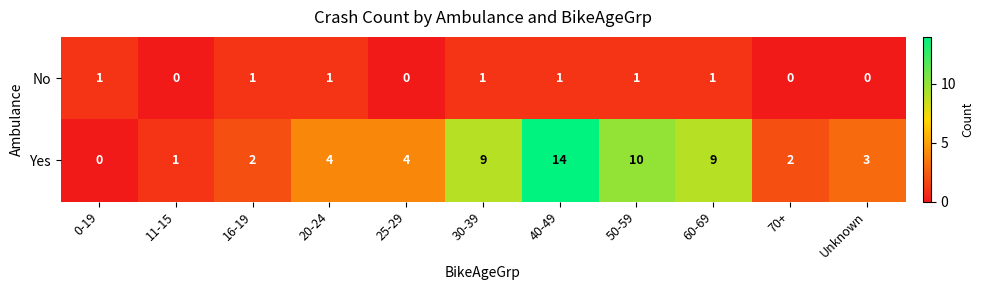

The value of No at 40-49 is 2. True or false?

False